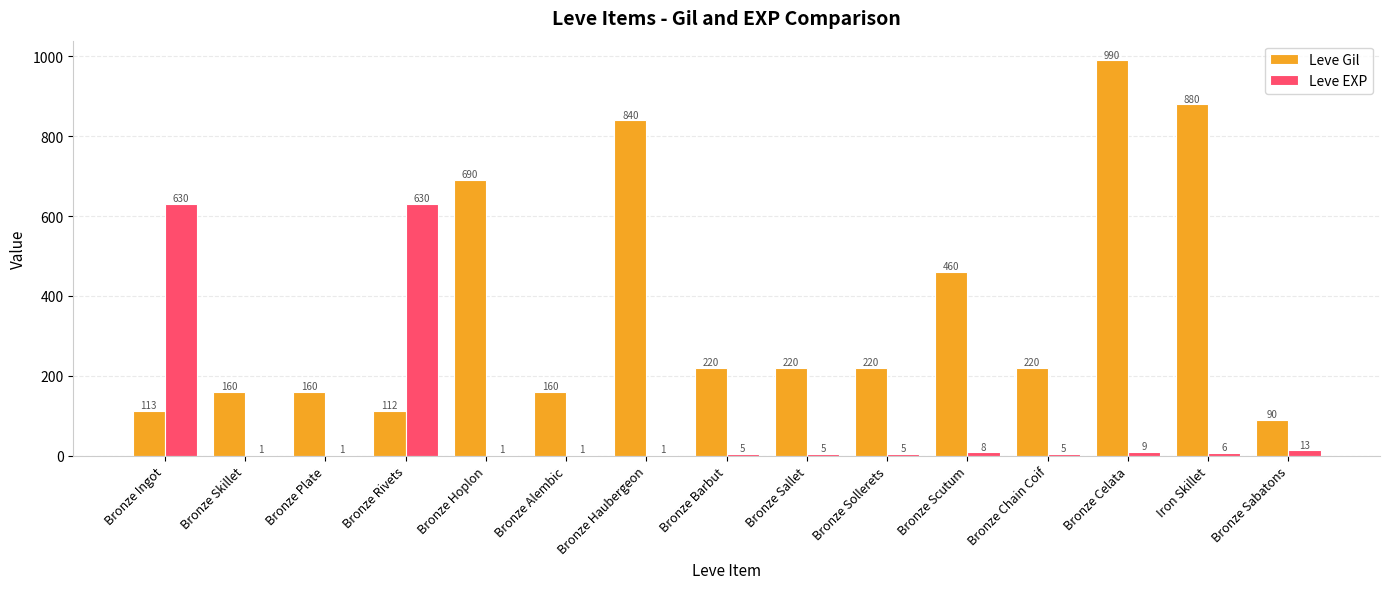

What is the greatest value displayed?

990